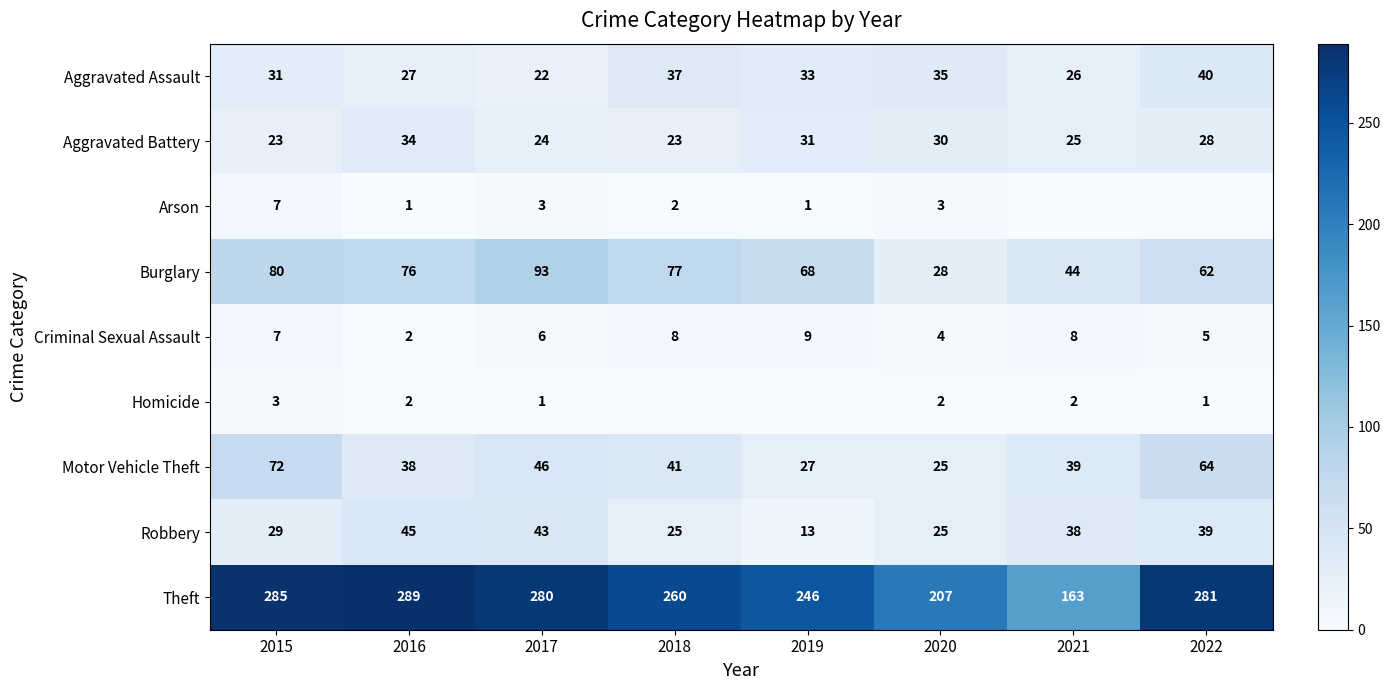

Is it true that Robbery equals 39 at 2022?

True